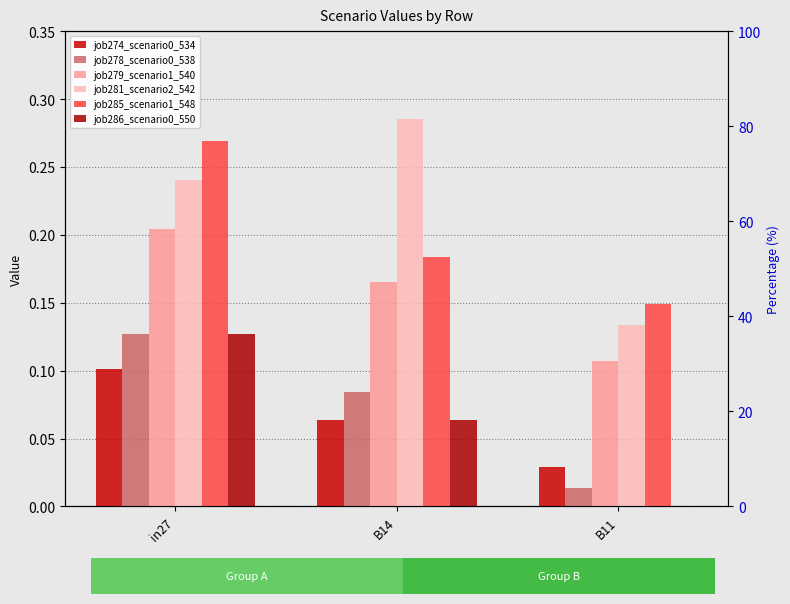

The job278_scenario0_538 series shows 0.0 at B11. True or false?

False